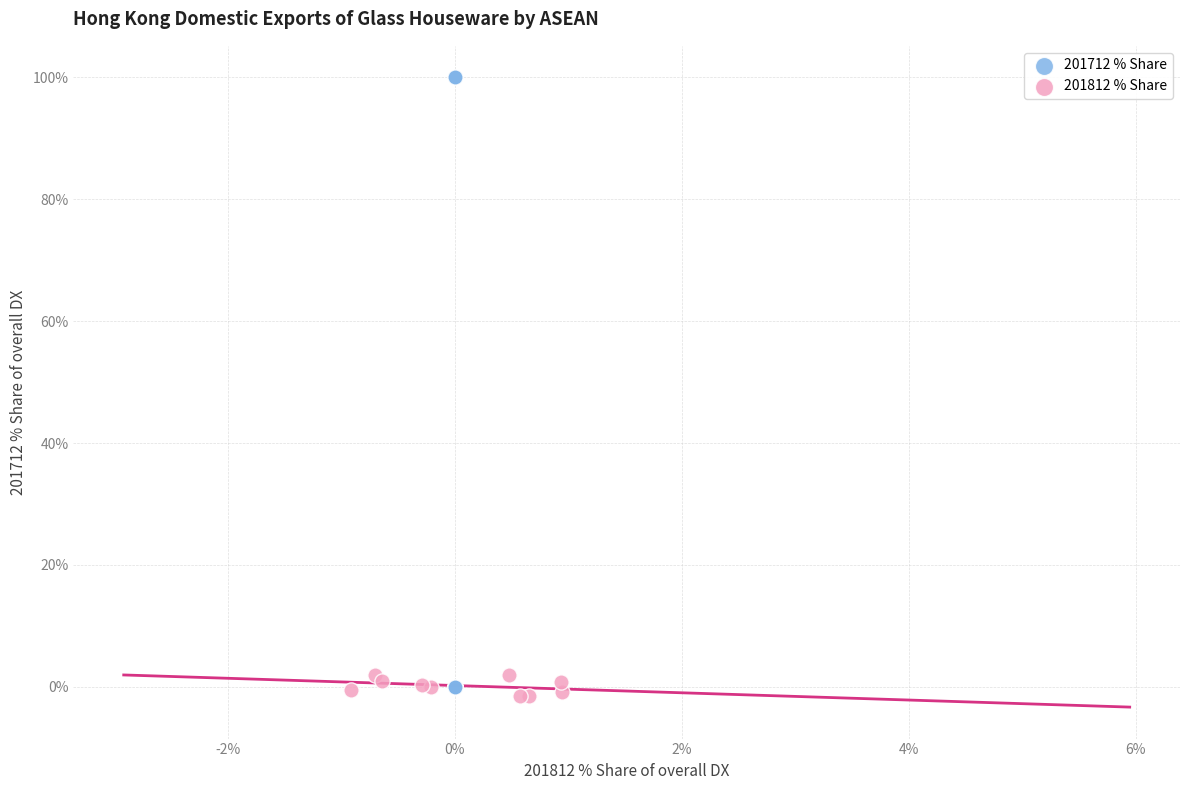

Which series has the widest spread of Y values?

201712 % Share